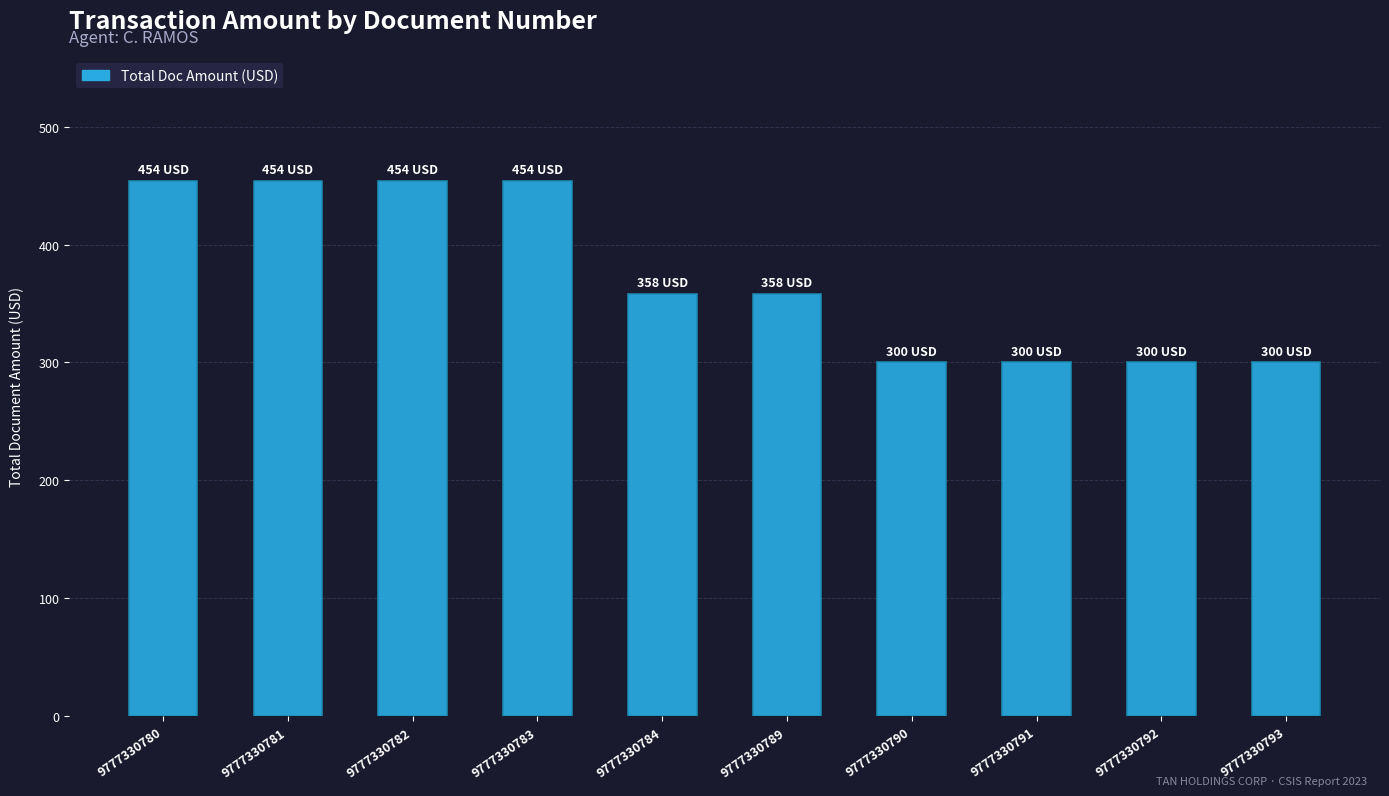

Approximately how many times larger is the value at 9777330780 compared to 9777330783?

1.0